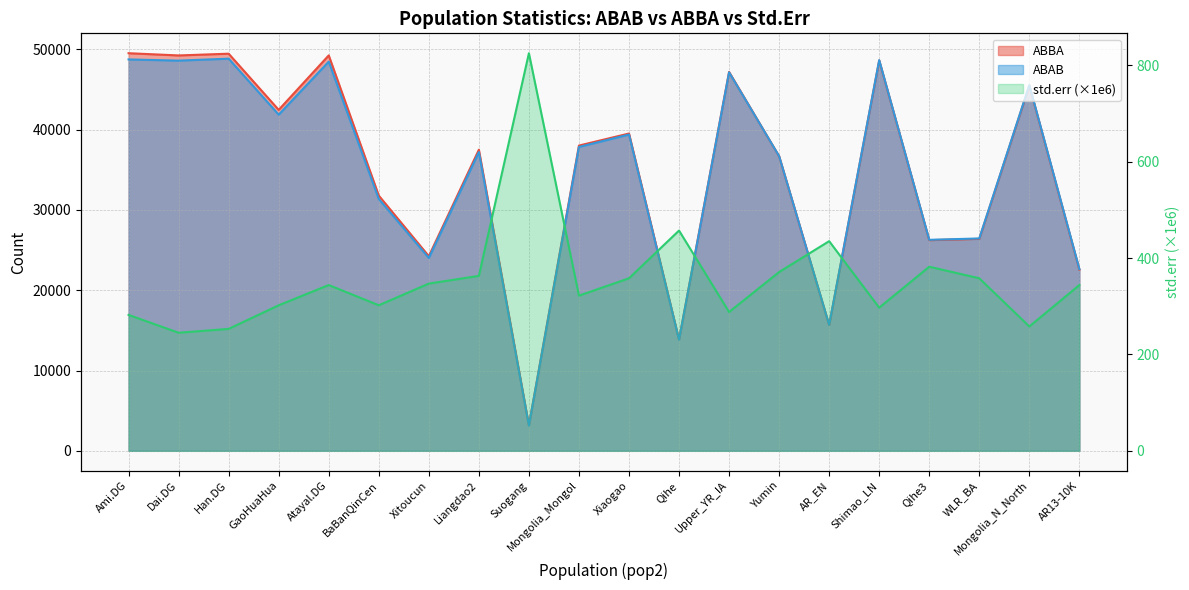

The value of ABBA at Atayal.DG is 76210.2. True or false?

False